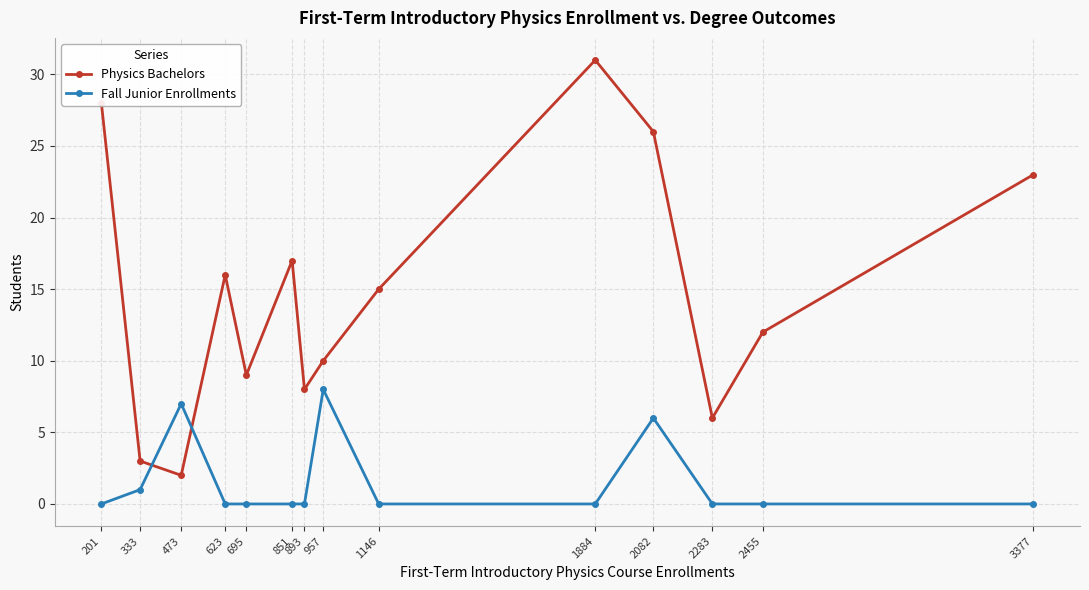

Where do Physics Bachelors and Fall Junior Enrollments first cross each other?

333 and 473